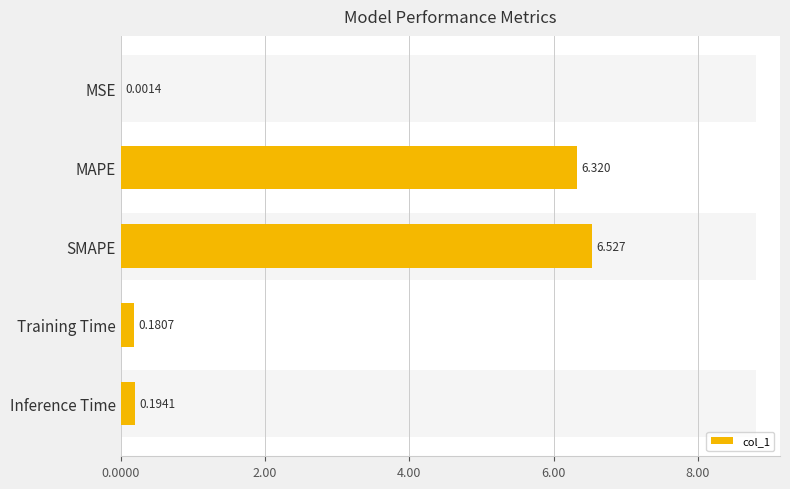

What is the greatest value displayed?

6.5